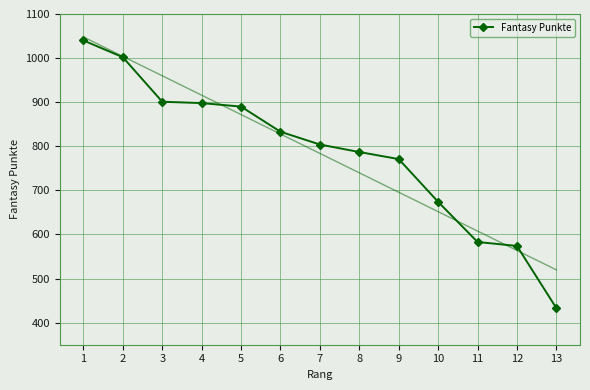

How many values are below 804?

6